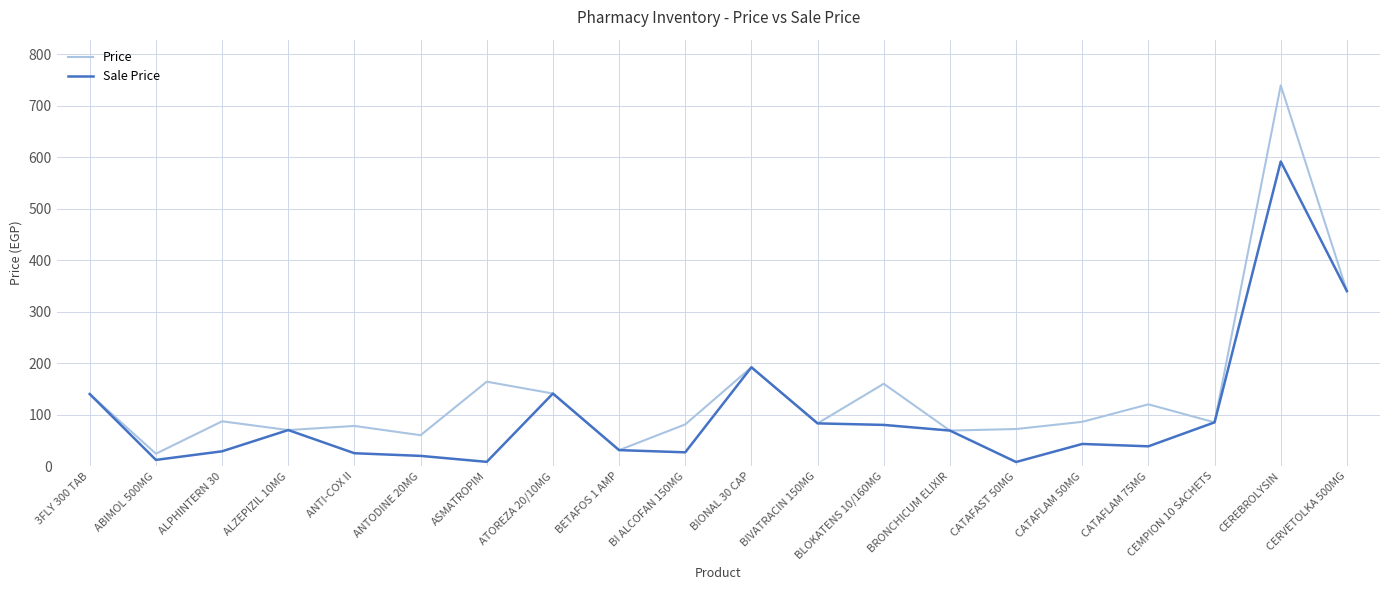

The value of Price at ANTI-COX II is 140.0. True or false?

False